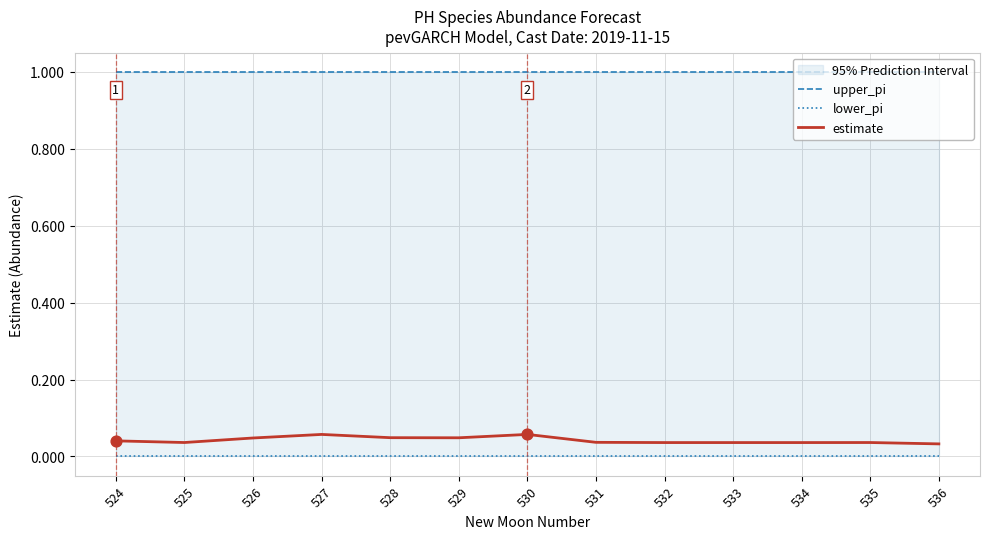

Which series reaches the minimum Y coordinate?

lower_pi